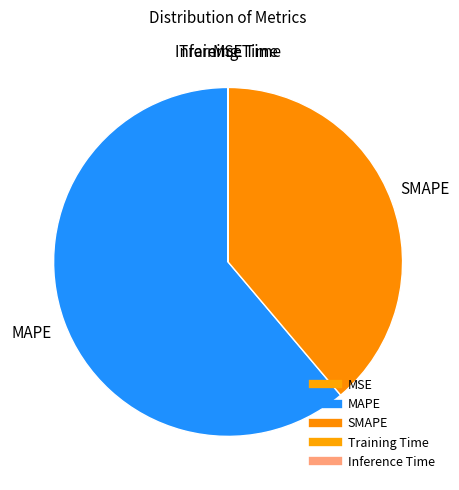

How many slices are in this pie chart?

5